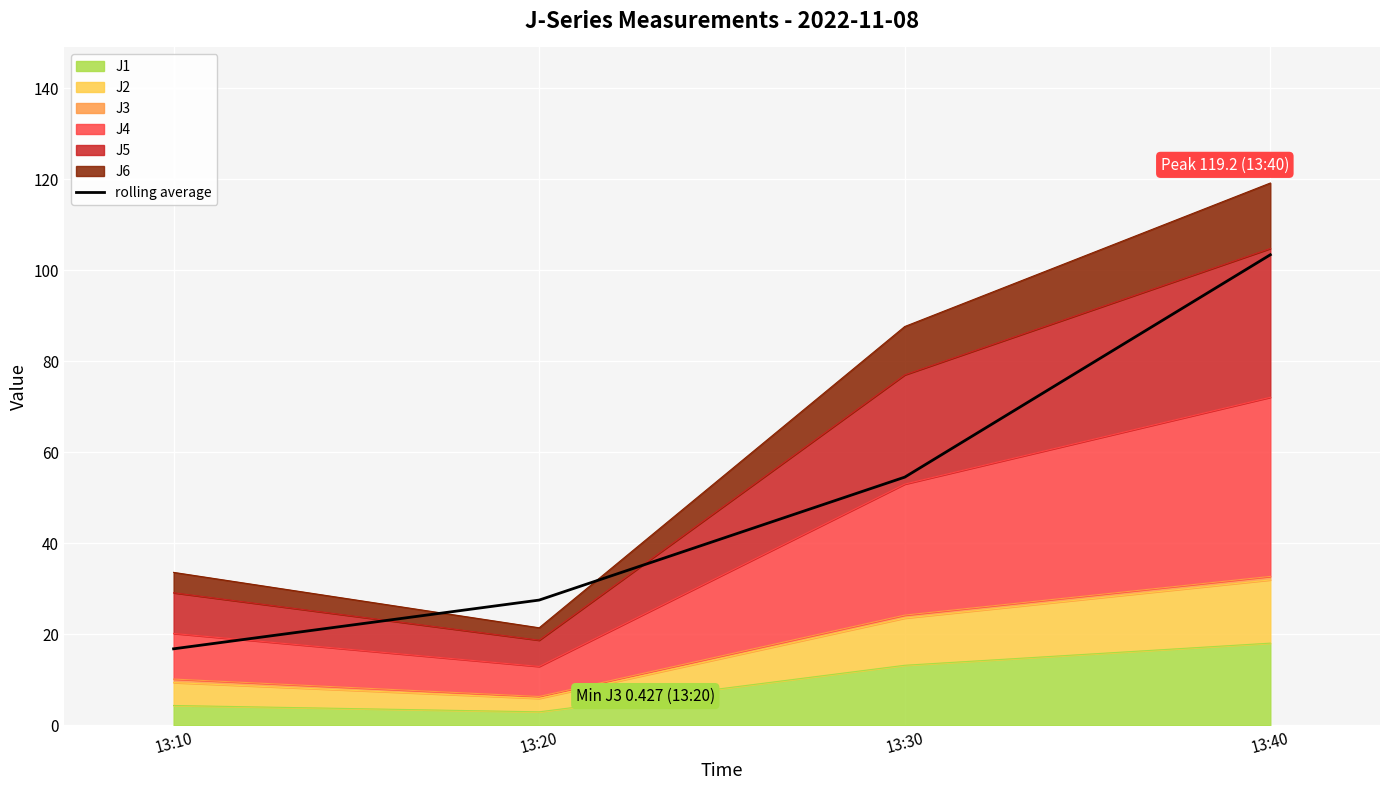

What is the ratio of the value at 13:40 to the value at 13:10?

6.2